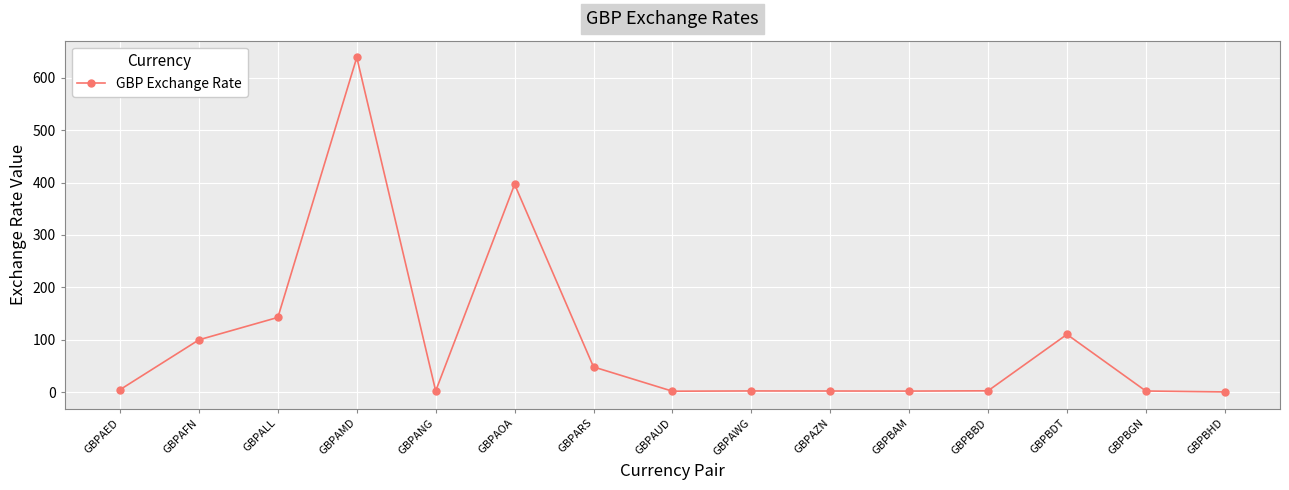

How many lines are shown in the chart?

1